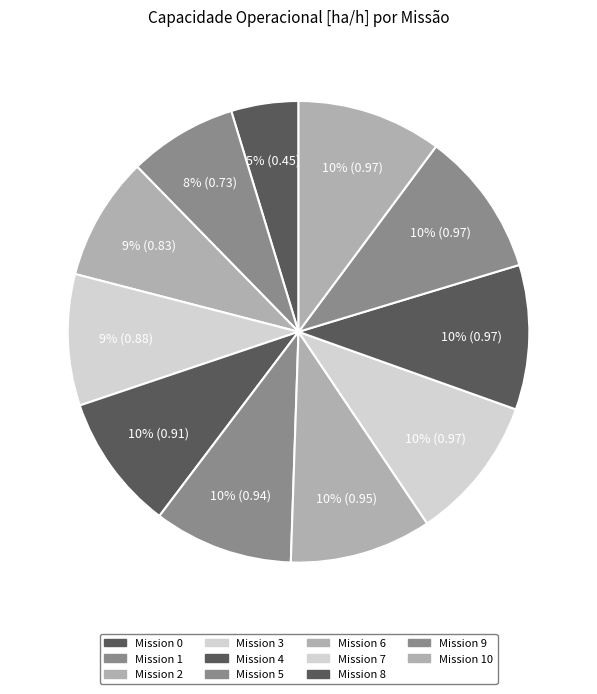

Does any single category account for the majority?

No